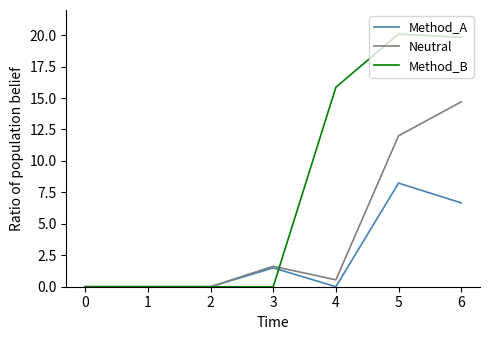

What is the difference between the highest and lowest values at 6?

13.2